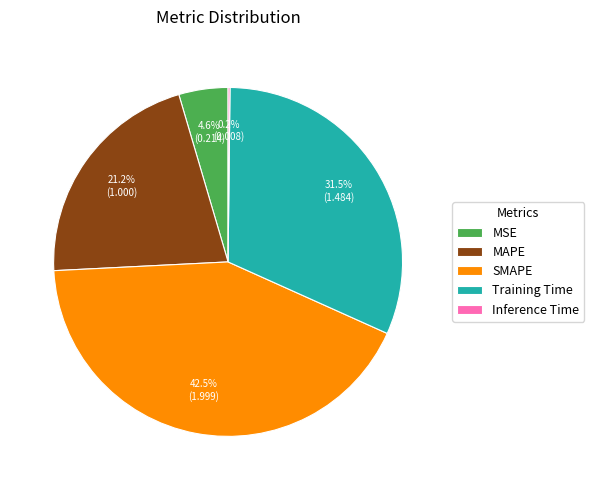

Between SMAPE and Training Time, which is larger?

SMAPE